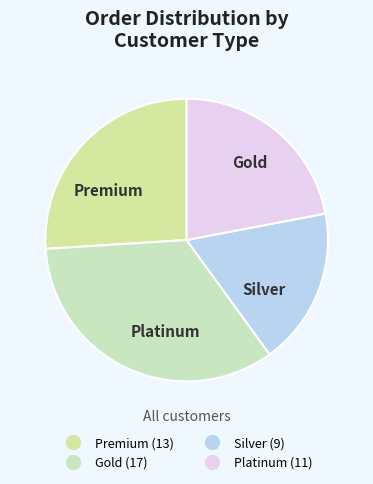

Rank the categories by value from lowest to highest.

Silver, Platinum, Premium, Gold